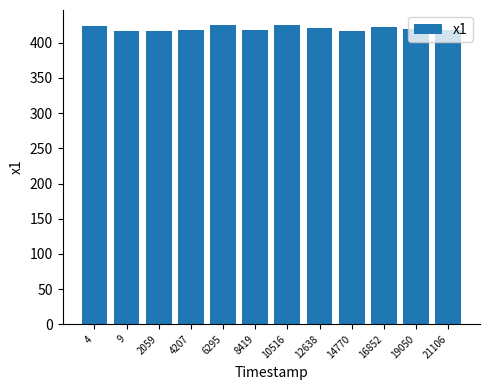

At which label does the data first exceed 419?

4